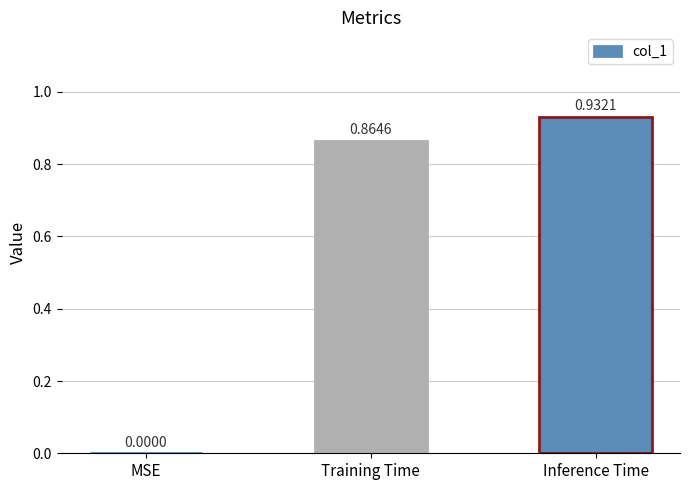

The value at Training Time is 1.4. True or false?

False